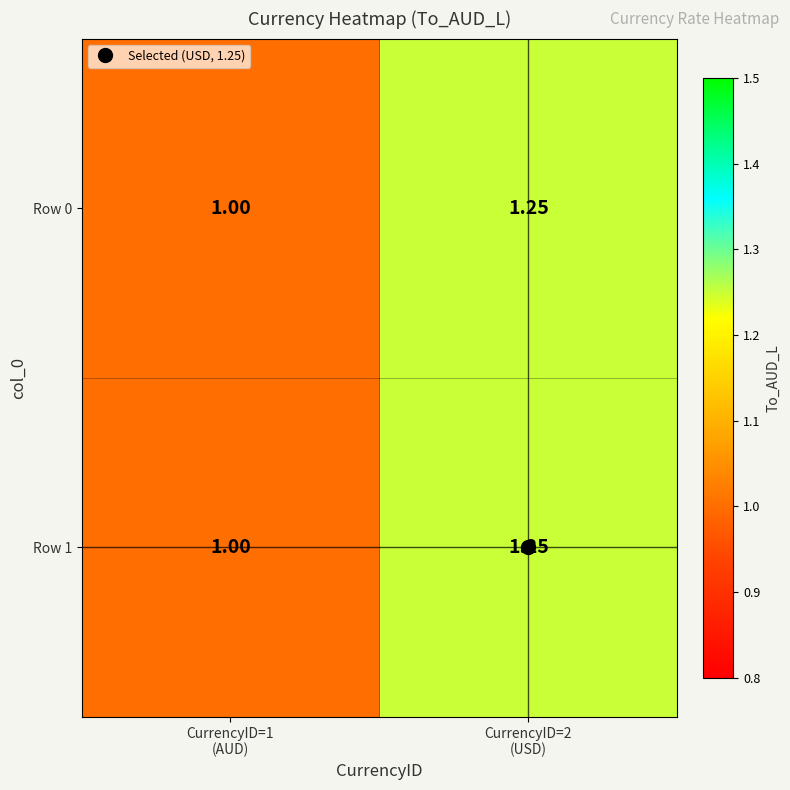

Which category has the lowest value across all series?

CurrencyID=1
(AUD)